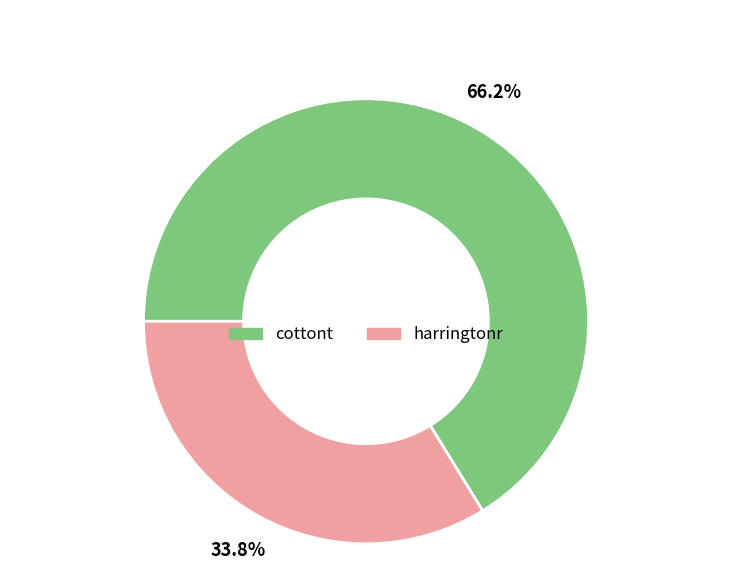

Rank the categories by value from highest to lowest.

cottont, harringtonr